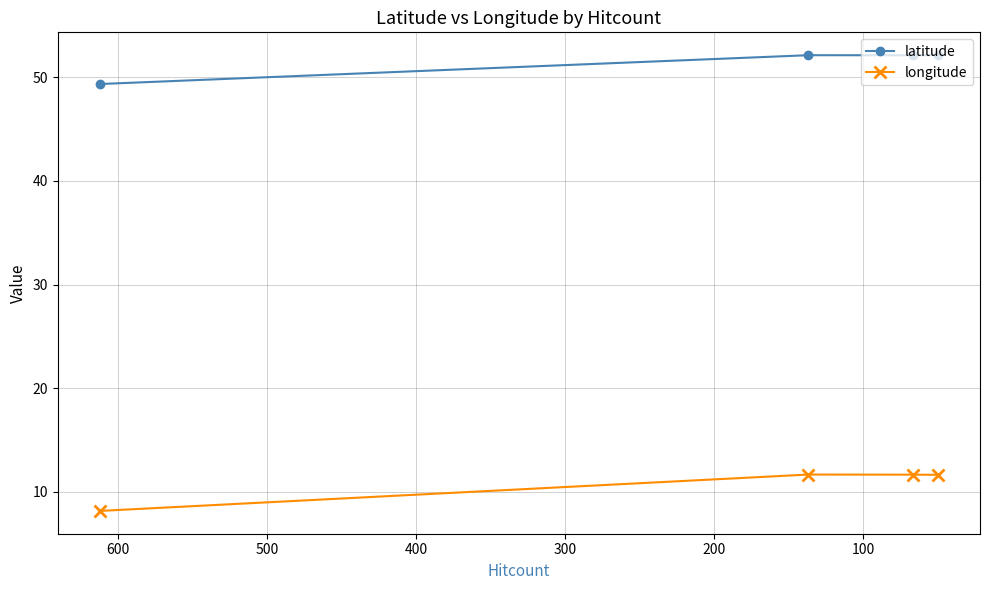

What is the difference between the highest and lowest values at 200?

40.5